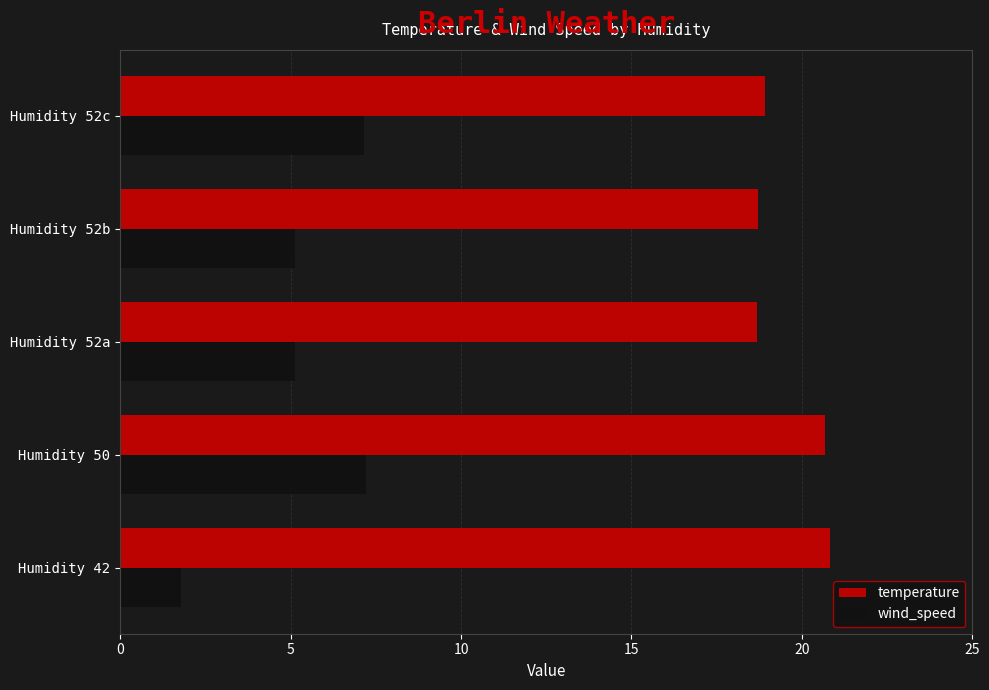

List the series in order of their overall mean, lowest first.

wind_speed, temperature